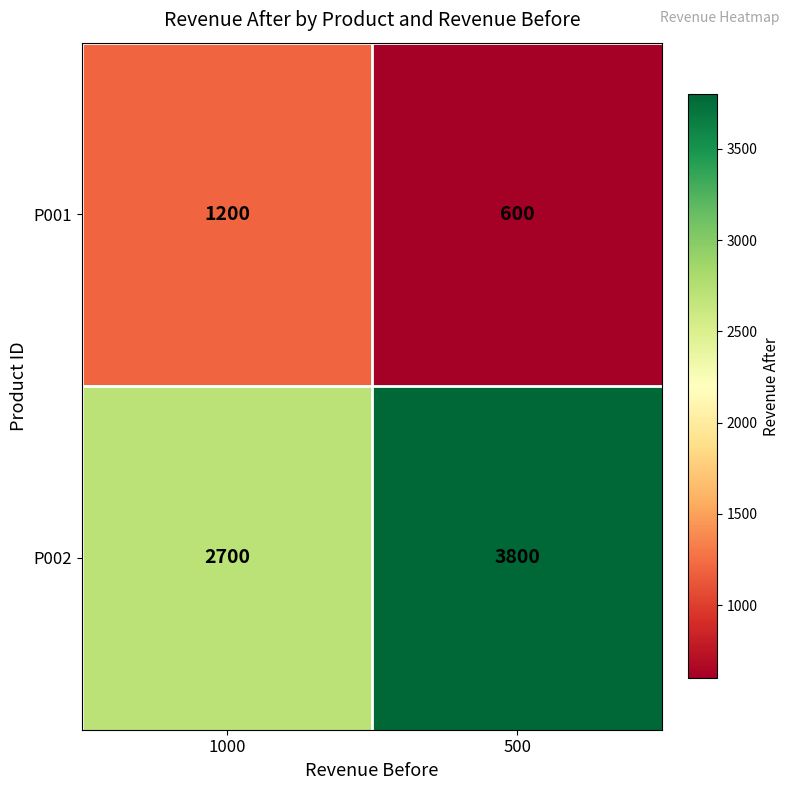

Is it true that P001 equals 600 at 500?

True